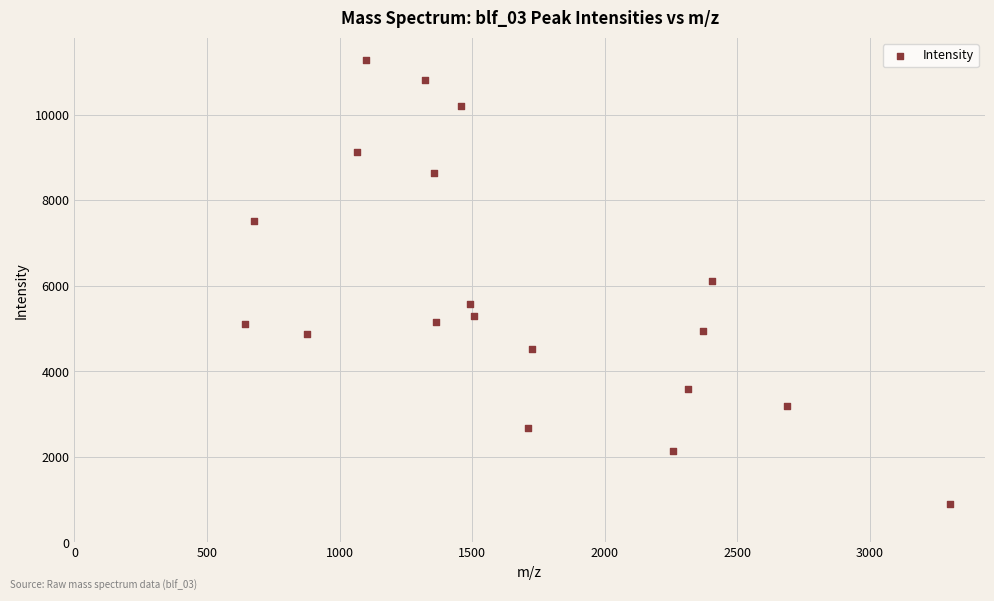

What is the range of Y values (max minus min)?

10381.3